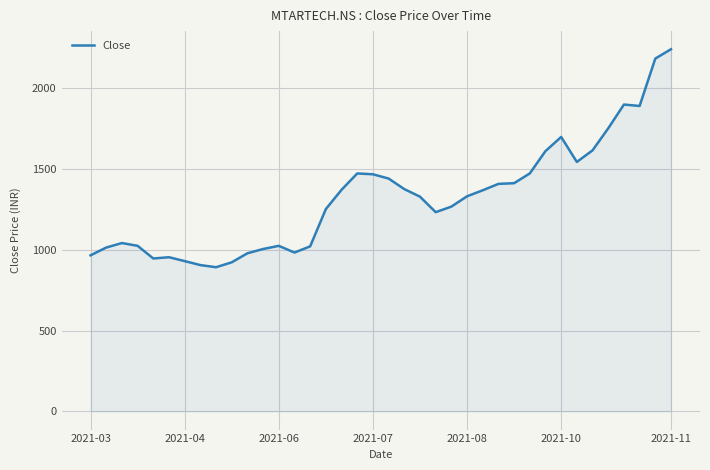

What is the greatest value displayed?

2240.8